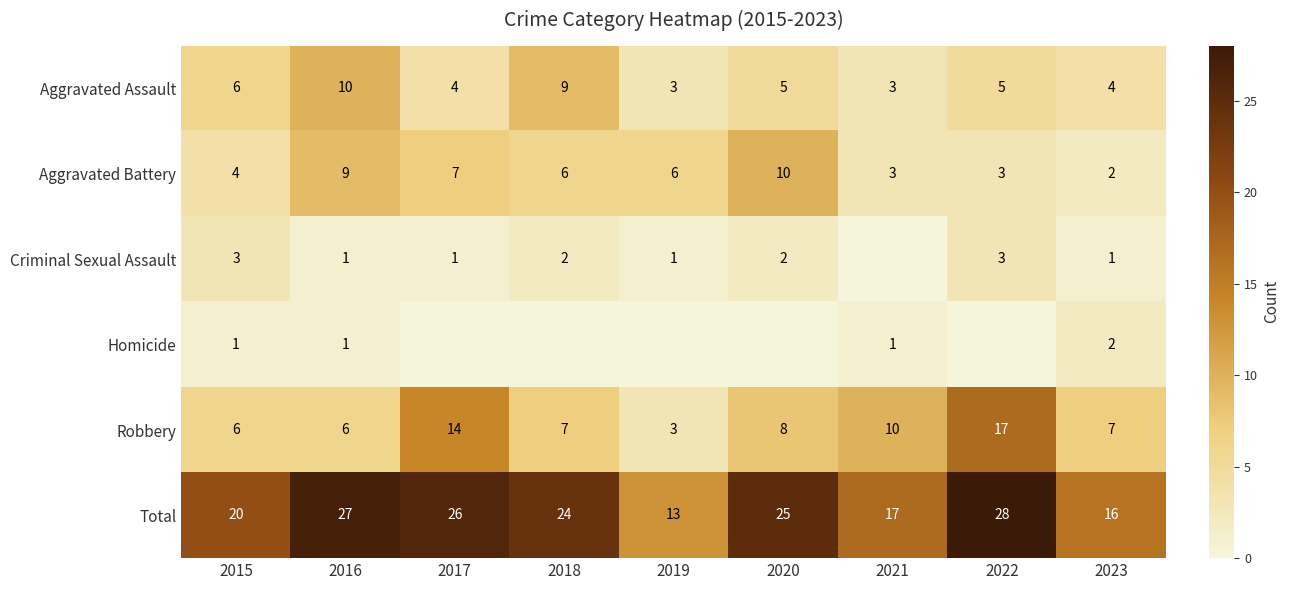

List the labels in order of Total value, largest first.

2022, 2016, 2017, 2020, 2018, 2015, 2021, 2023, 2019